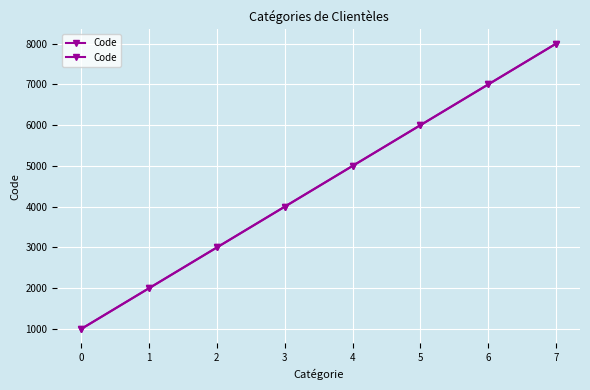

Rank the categories by value from highest to lowest.

7, 6, 5, 4, 3, 2, 1, 0